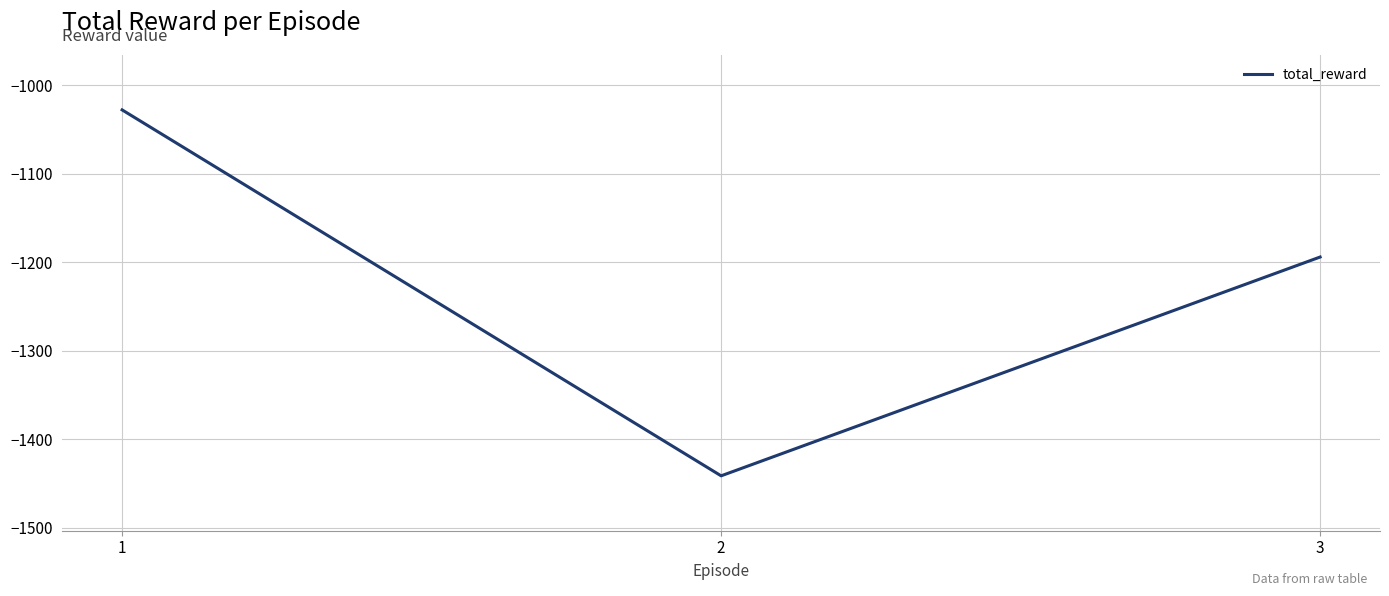

What is the difference between the maximum and minimum values?

413.4